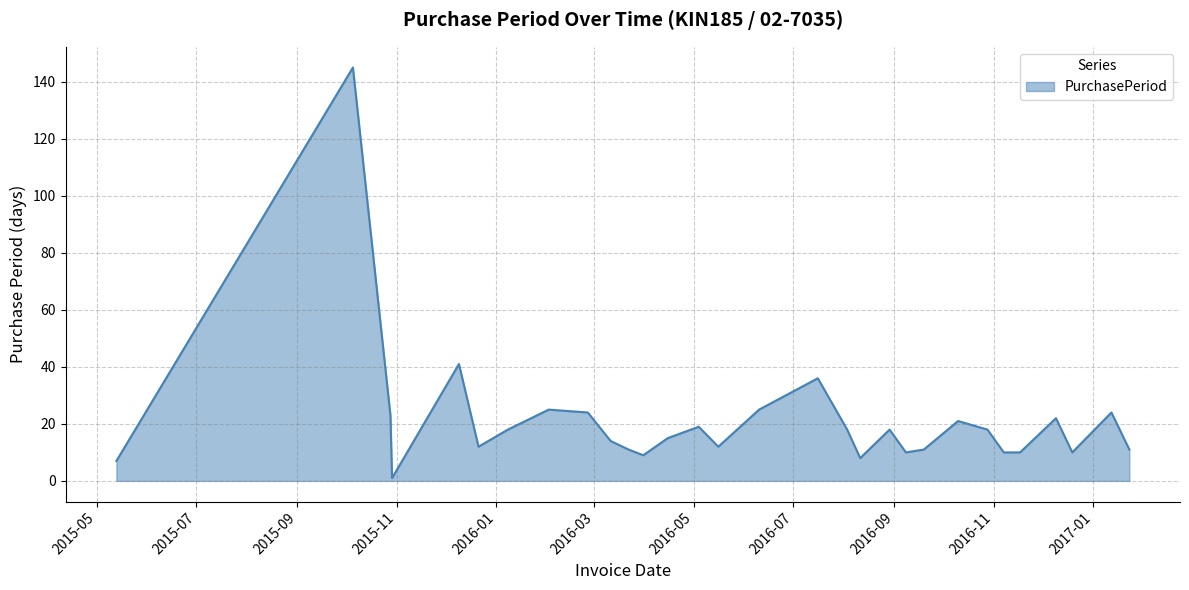

What is the maximum value shown in the chart?

145